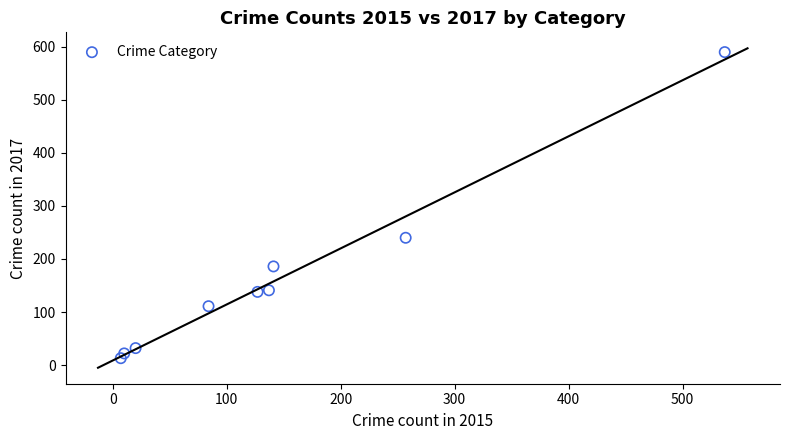

What is the range of X values (max minus min)?

530